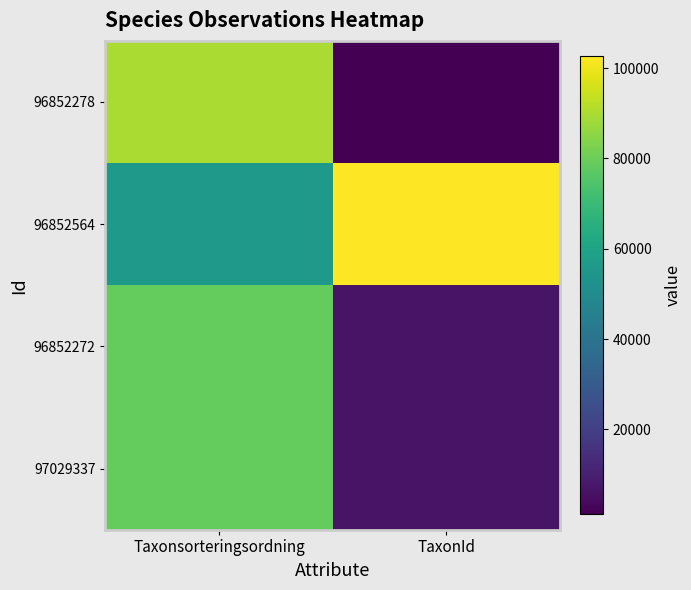

What is the spread (max minus min) of values at TaxonId?

101403